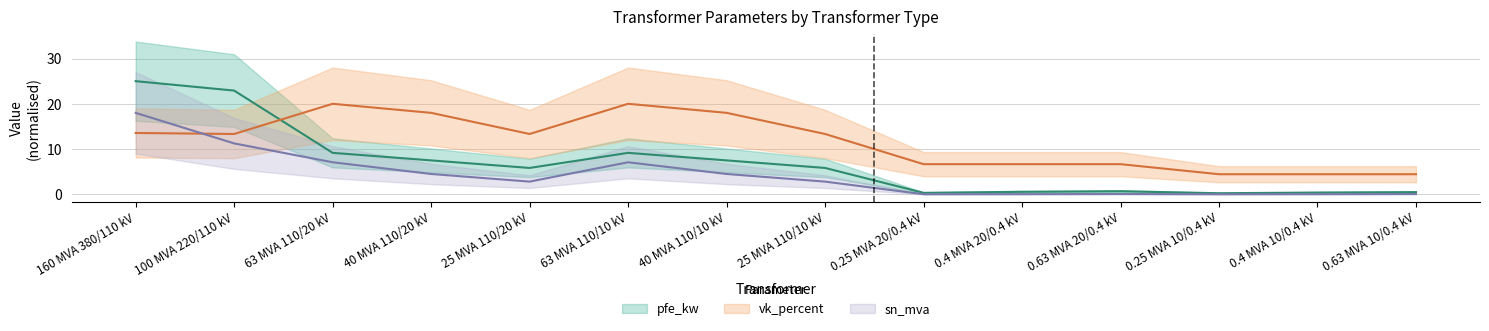

What are all the series names shown in the legend?

pfe_kw, sn_mva, vk_percent